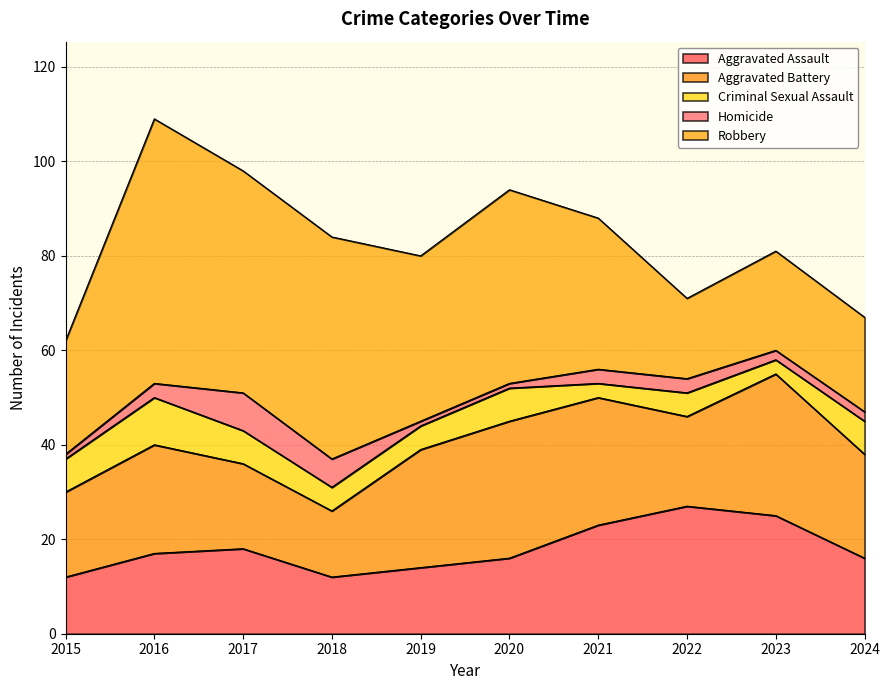

Rank the categories by Homicide value from lowest to highest.

2015, 2019, 2020, 2023, 2024, 2016, 2021, 2022, 2018, 2017